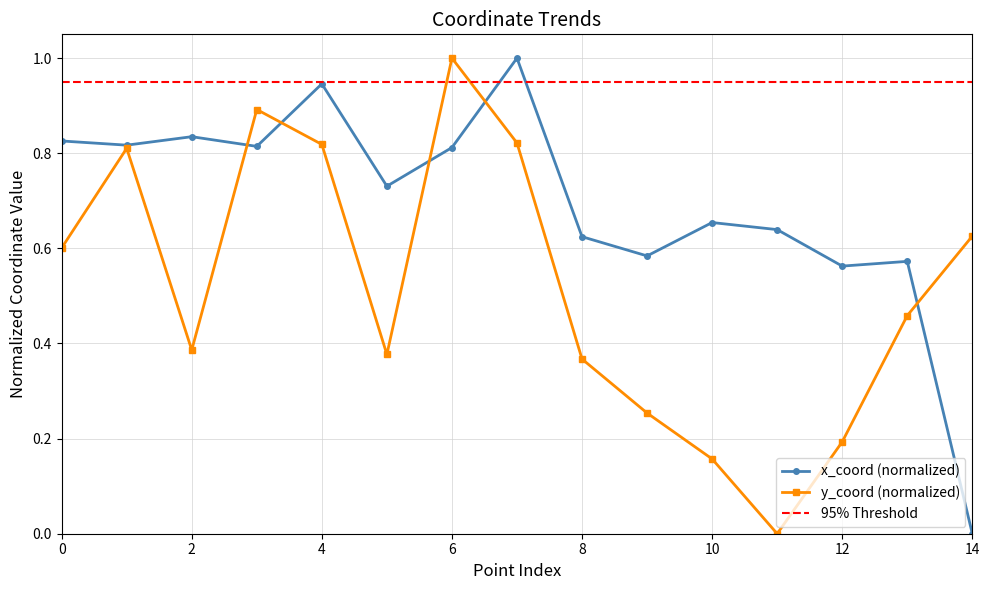

How many positive values does the y_coord series have?

14